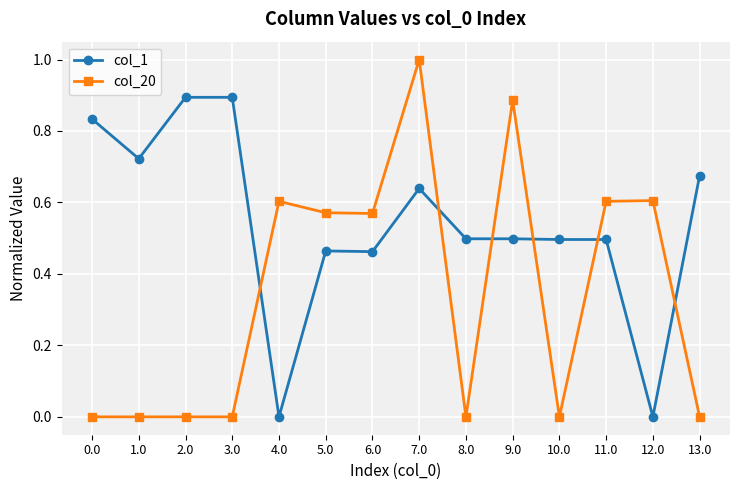

Where do col_1 and col_20 first cross each other?

3.0 and 4.0